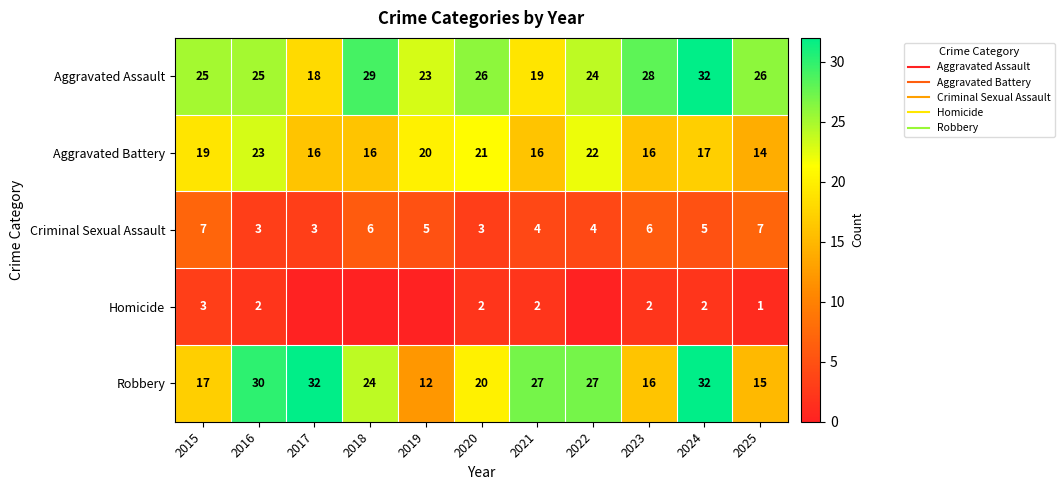

Which series changed the most between 2020 and 2023?

Aggravated Battery